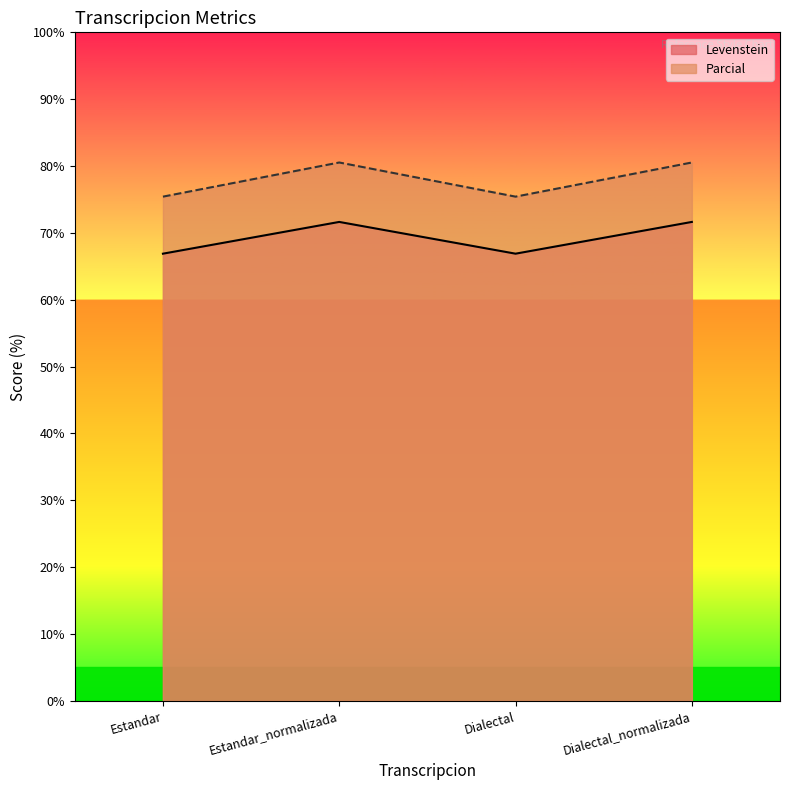

Reading left to right, extract all data points from this chart.

Levenstein: 66.9	71.6	66.9	71.6
Parcial: 75.4	80.5	75.4	80.5